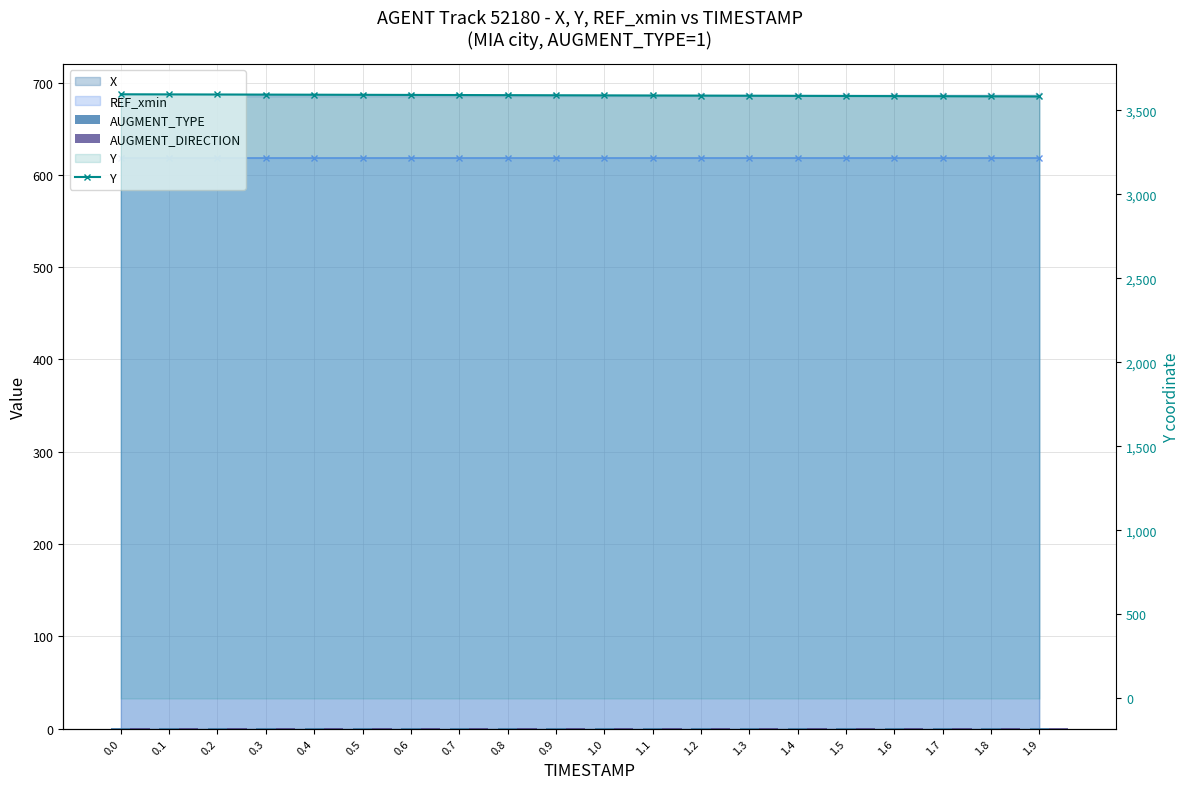

Reading right to left, what are all the values shown in this chart?

AUGMENT_TYPE: 1.9=1.0	1.8=1.0	1.7=1.0	1.6=1.0	1.5=1.0	1.4=1.0	1.3=1.0	1.2=1.0	1.1=1.0	1.0=1.0	0.9=1.0	0.8=1.0	0.7=1.0	0.6=1.0	0.5=1.0	0.4=1.0	0.3=1.0	0.2=1.0	0.1=1.0	0.0=1.0
AUGMENT_DIRECTION: 1.9=1.0	1.8=1.0	1.7=1.0	1.6=1.0	1.5=1.0	1.4=1.0	1.3=1.0	1.2=1.0	1.1=1.0	1.0=1.0	0.9=1.0	0.8=1.0	0.7=1.0	0.6=1.0	0.5=1.0	0.4=1.0	0.3=1.0	0.2=1.0	0.1=1.0	0.0=1.0
Y: 1.9=3583.4	1.8=3584.1	1.7=3584.9	1.6=3585.6	1.5=3586.3	1.4=3587.1	1.3=3587.8	1.2=3588.5	1.1=3589.2	1.0=3589.9	0.9=3590.6	0.8=3591.3	0.7=3592.0	0.6=3592.7	0.5=3593.3	0.4=3594.0	0.3=3594.6	0.2=3595.2	0.1=3595.8	0.0=3596.5